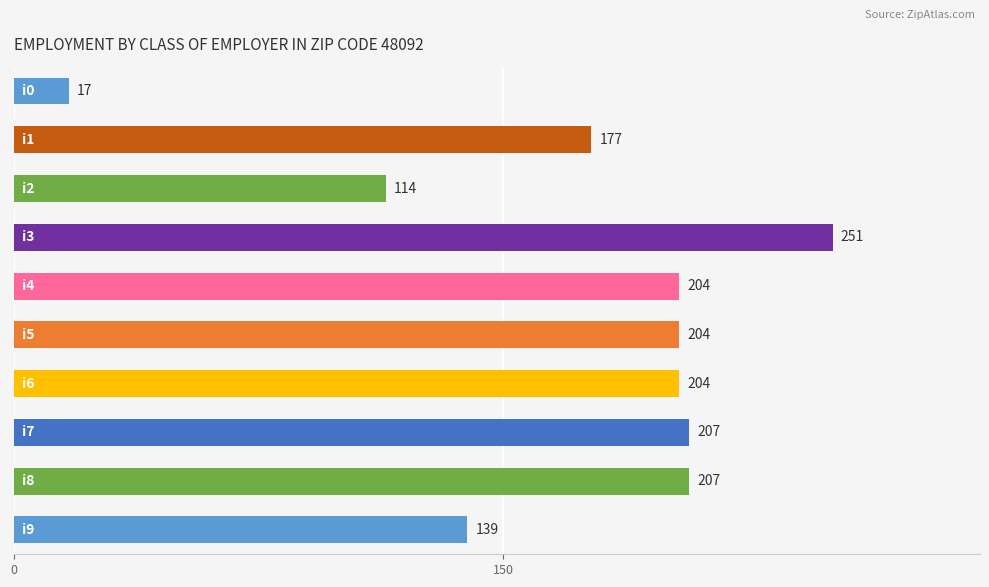

What is the difference between the maximum and minimum values?

234